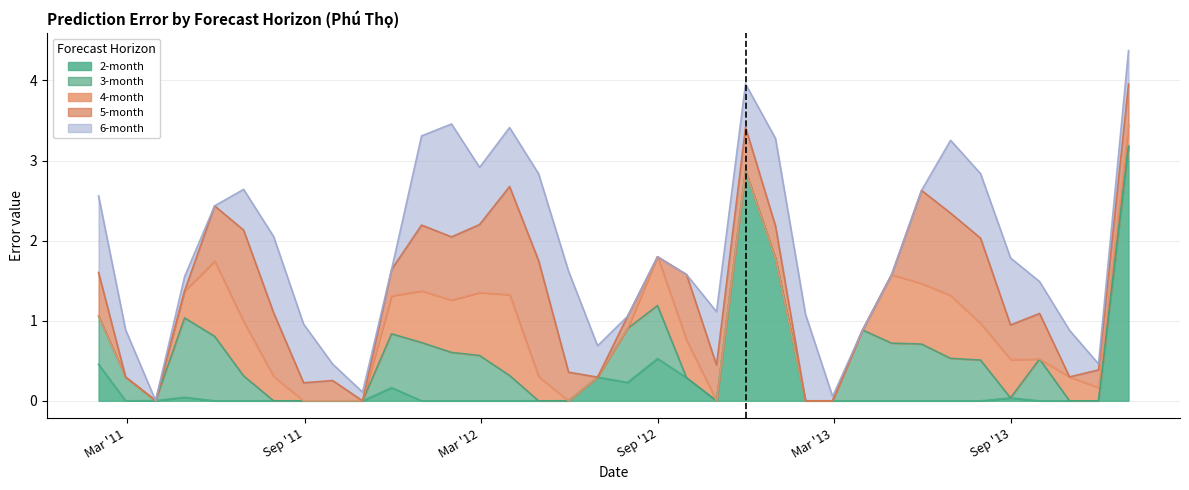

Where is 3-month nearest to the value 0?

2011-03-31